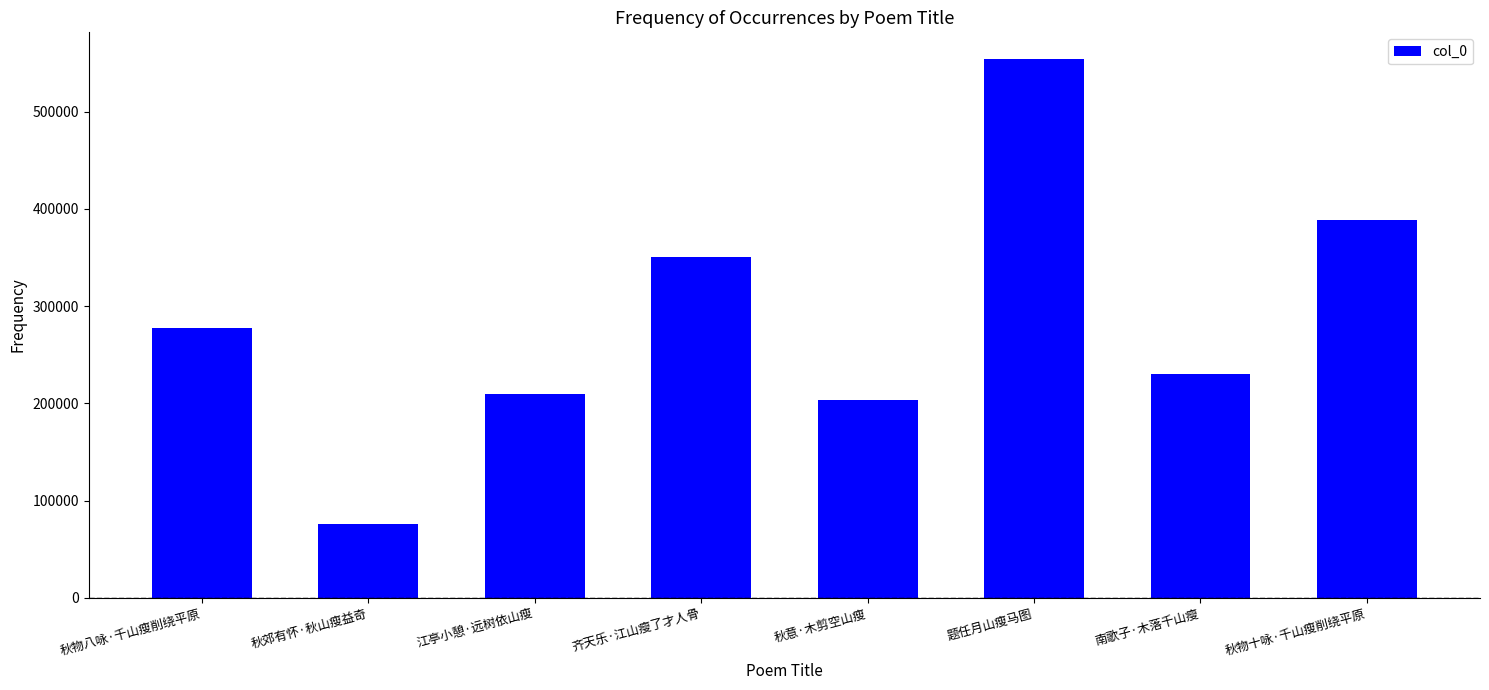

Approximately how many times larger is the value at 题任月山瘦马图 compared to 秋物十咏·千山瘦削绕平原?

1.4